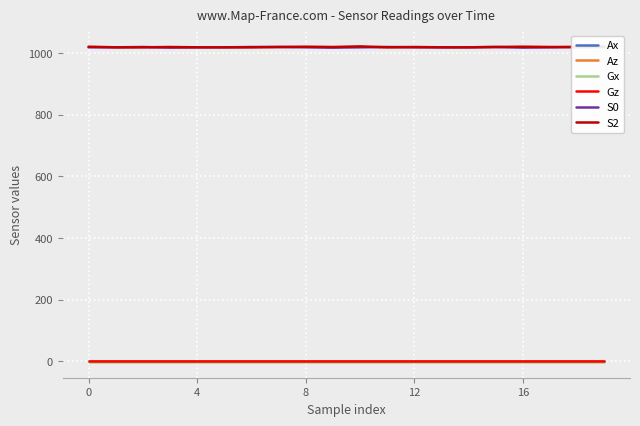

True or false: S2 and Ax intersect in this chart.

False